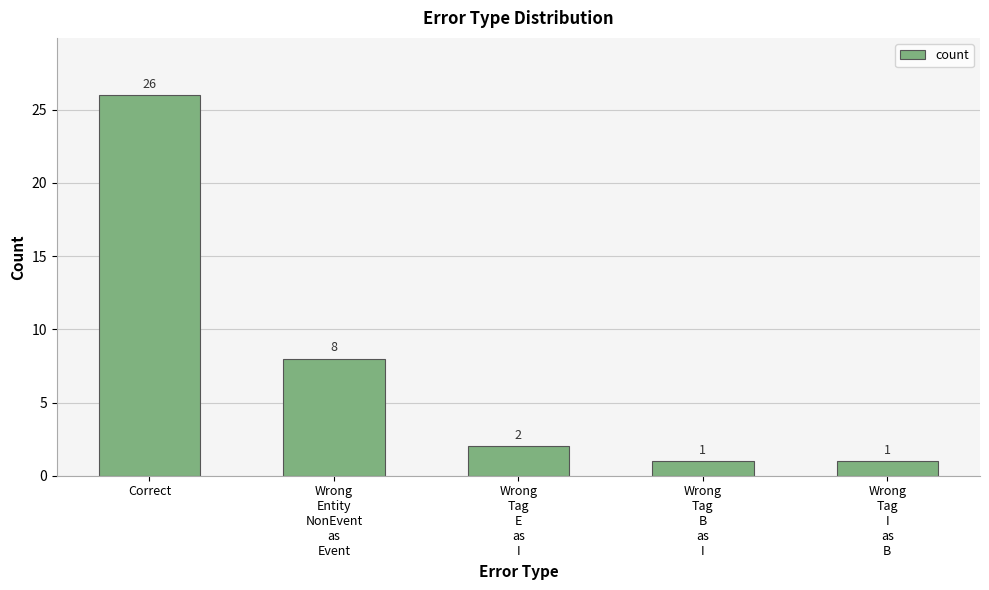

Read the value at Correct.

26